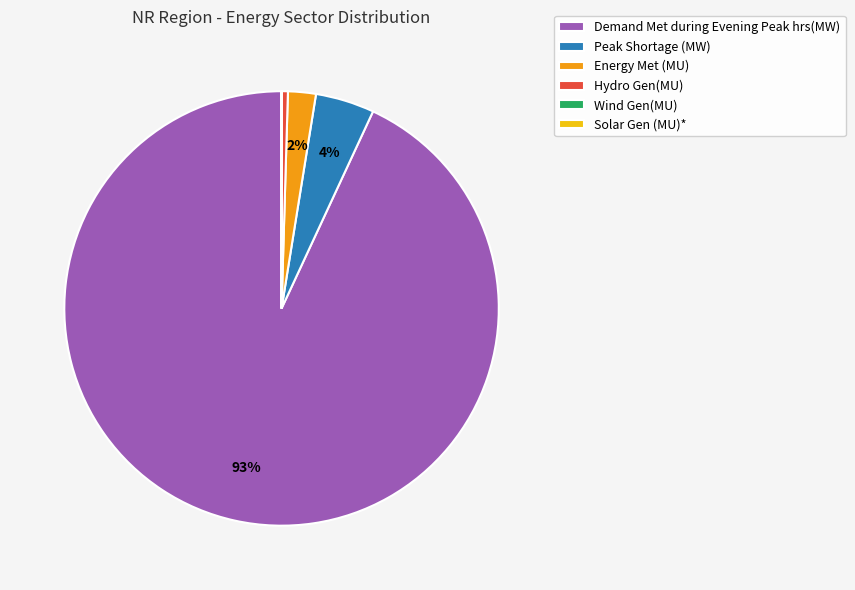

Is the sum of Hydro Gen(MU) and Peak Shortage (MW) greater than half?

No